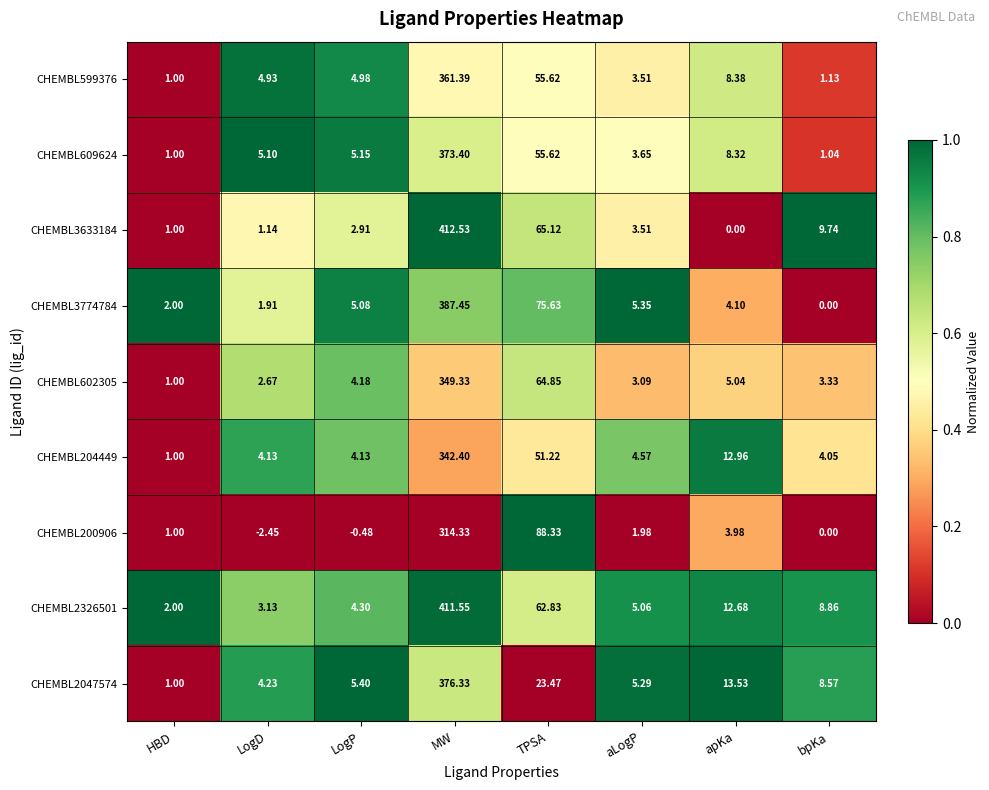

Which category has the lowest value in the CHEMBL609624 series?

HBD